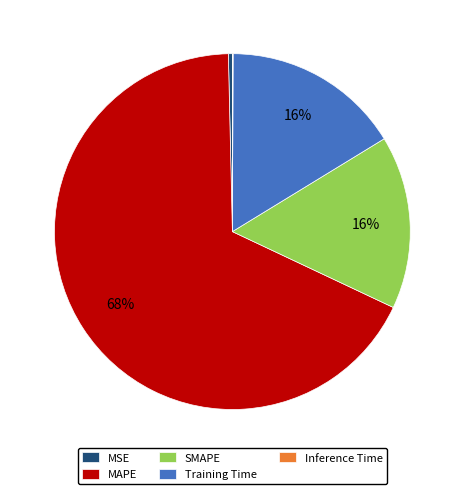

Between MAPE and SMAPE, which is larger?

MAPE